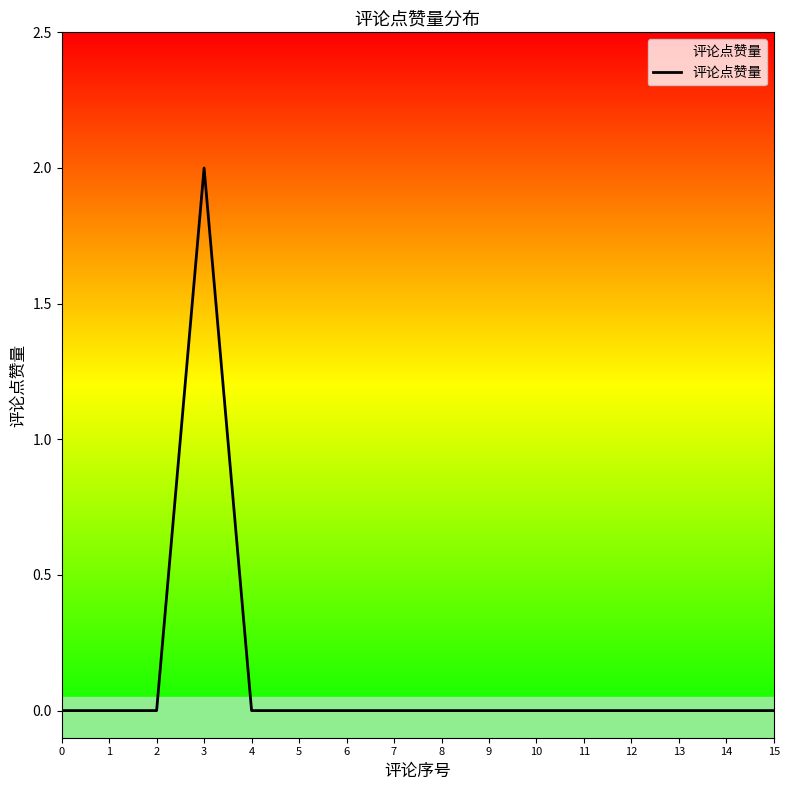

The value at 14 is 0. True or false?

True